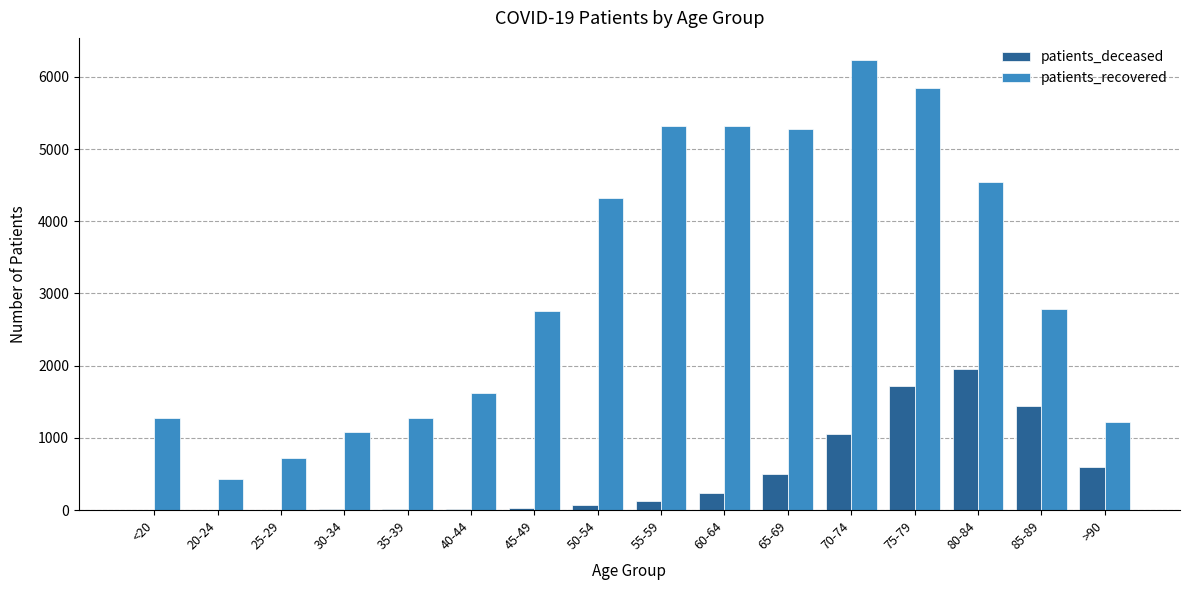

Does the chart contain stacked bars?

No